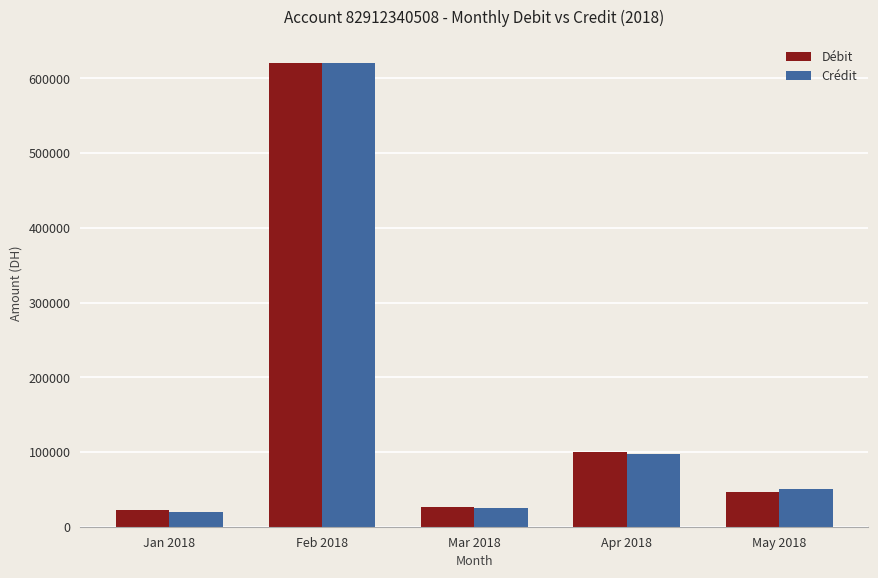

Count the number of data series in this chart.

2